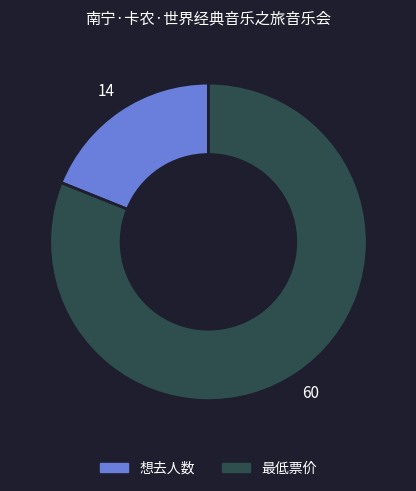

Count the number of slices in the pie.

2